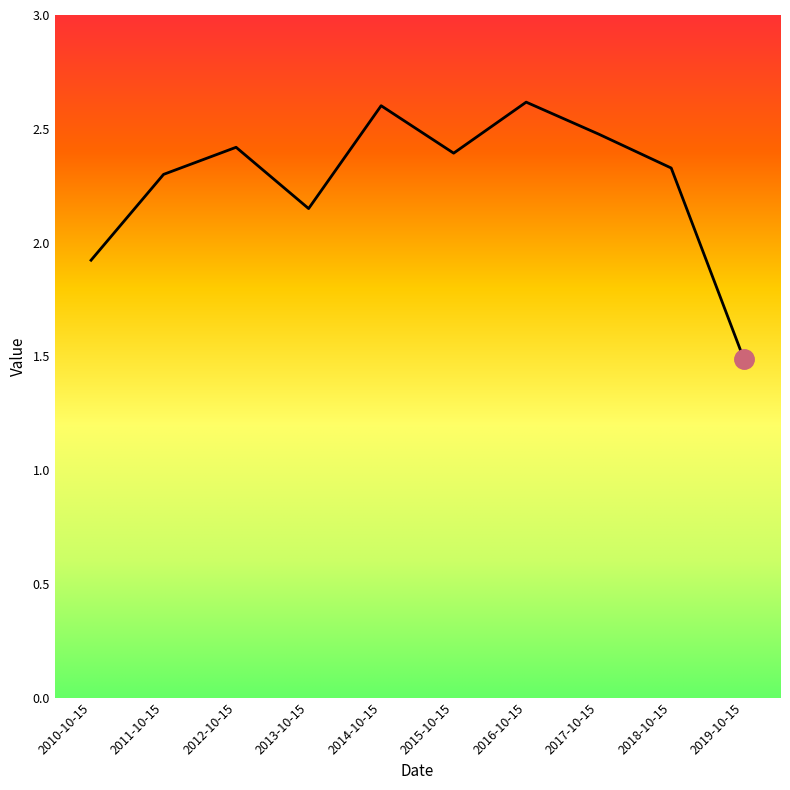

What is the minimum value shown in the chart?

1.5